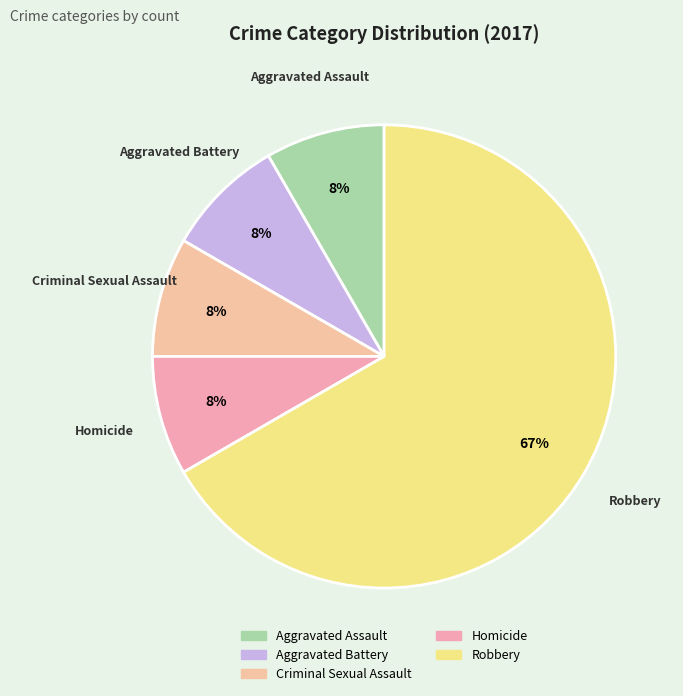

How many segments does this pie chart have?

5